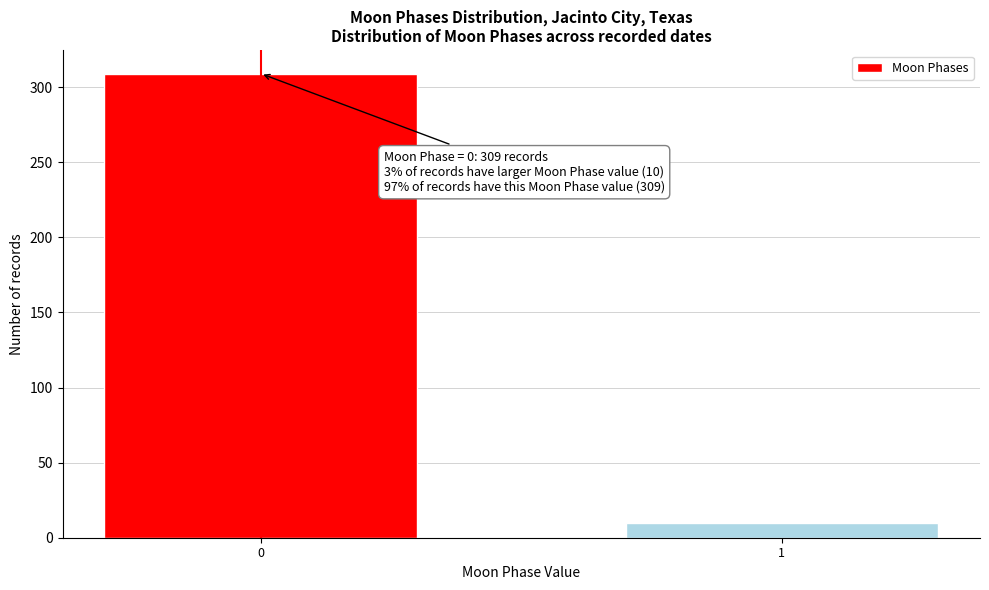

Reading right to left, transcribe all the data shown in this chart.

10	309